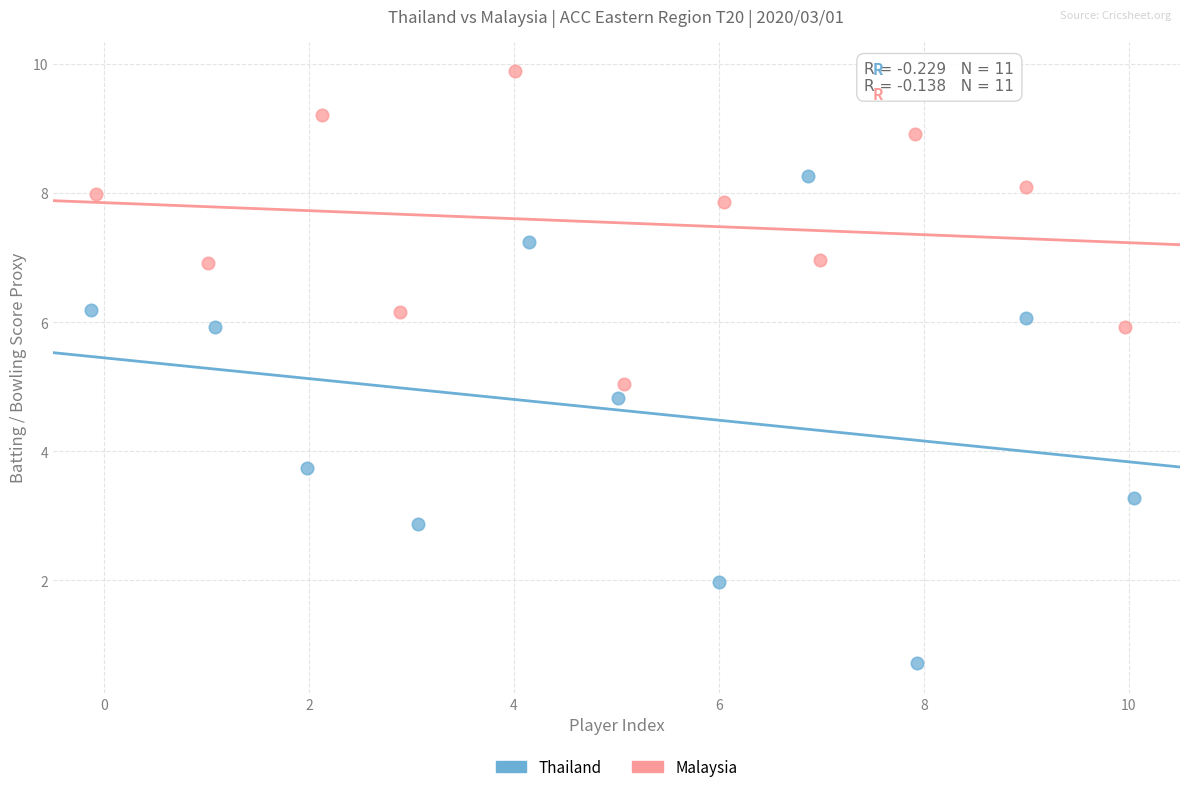

Which series reaches the maximum Y coordinate?

Malaysia